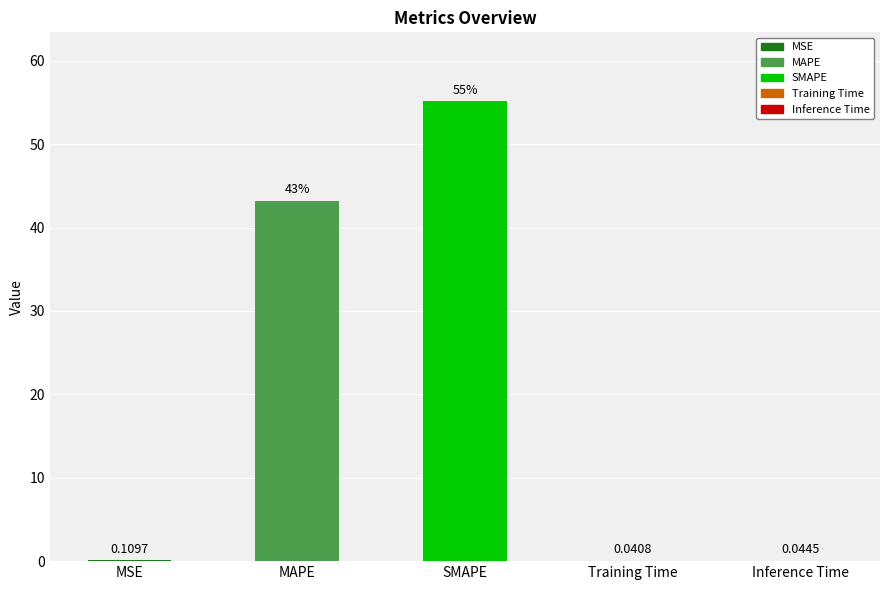

What is the difference between the values at SMAPE and MSE?

55.0